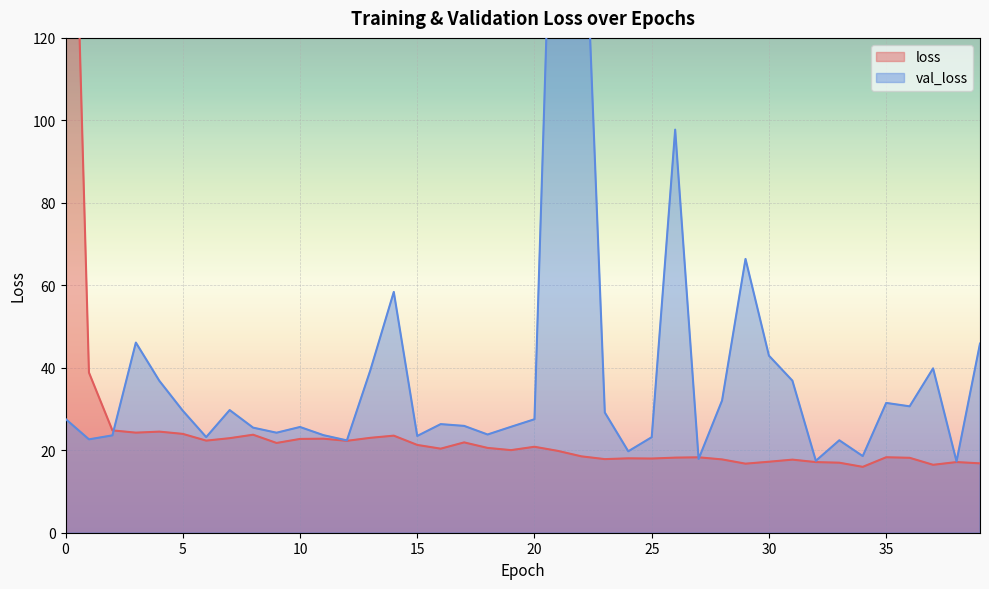

Which label corresponds to the smallest value in the chart?

34